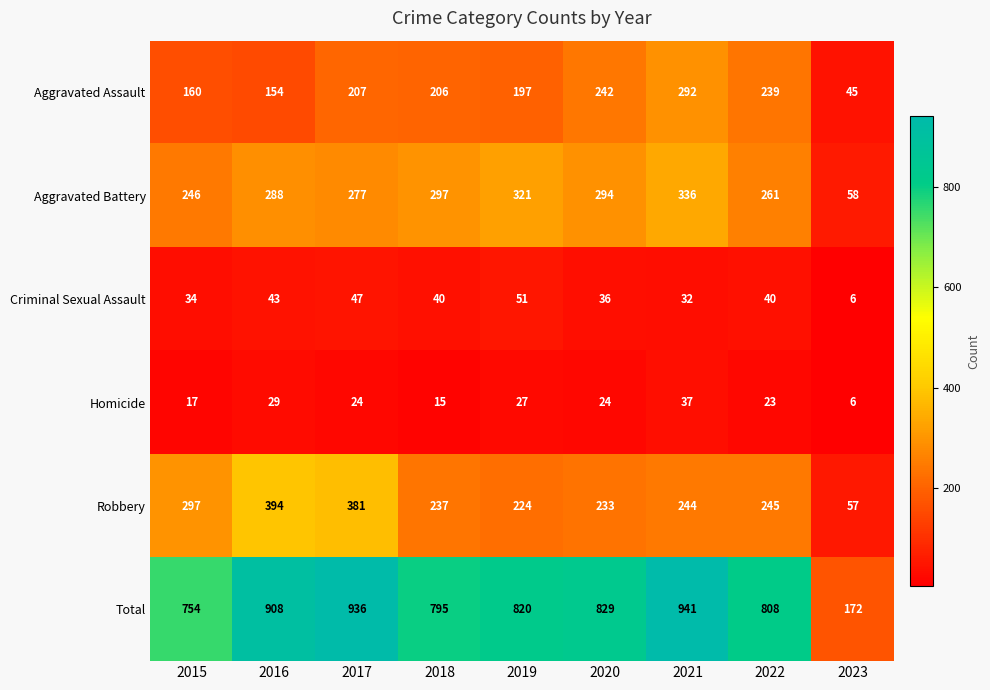

True or false: Aggravated Battery has a value of 194 at 2018.

False